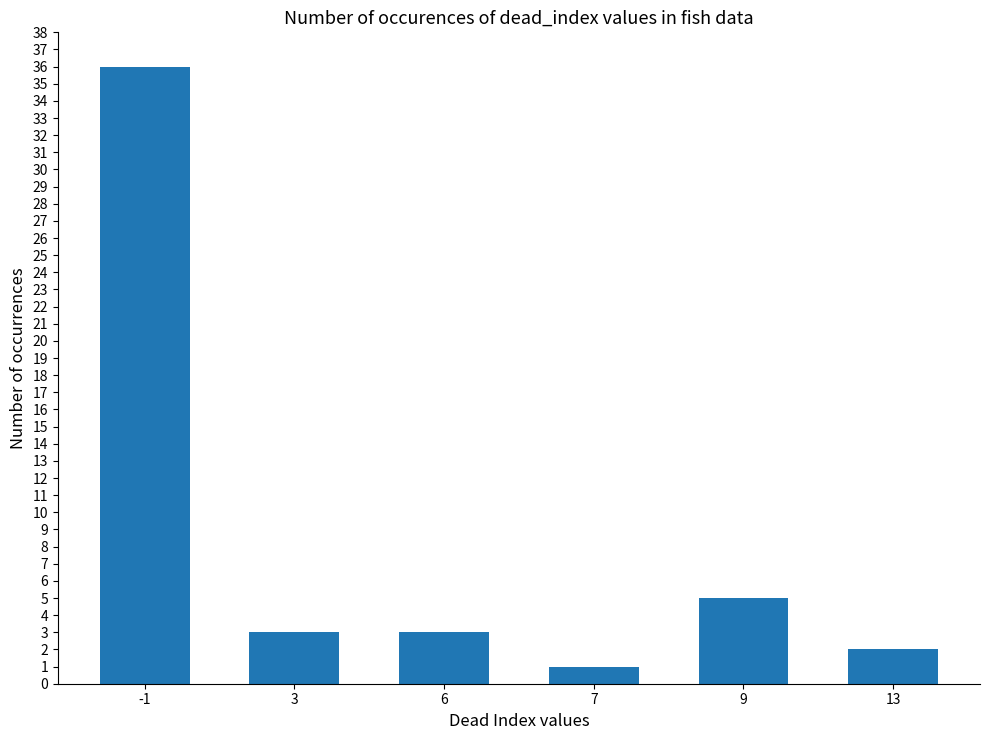

What value does the data have at 6?

3